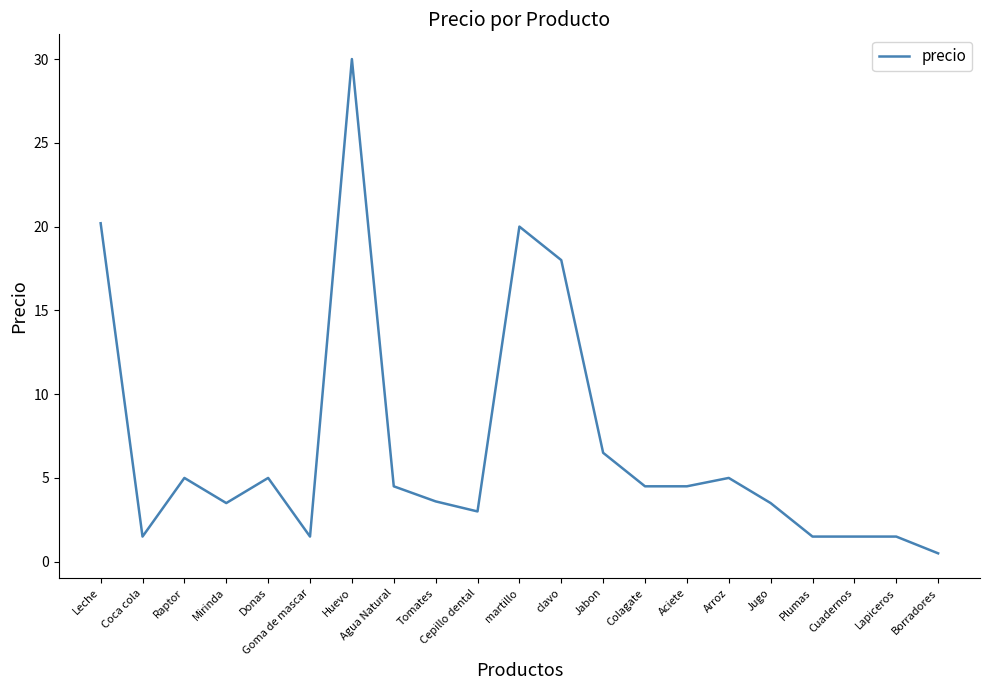

What value does the data have at Plumas?

1.5